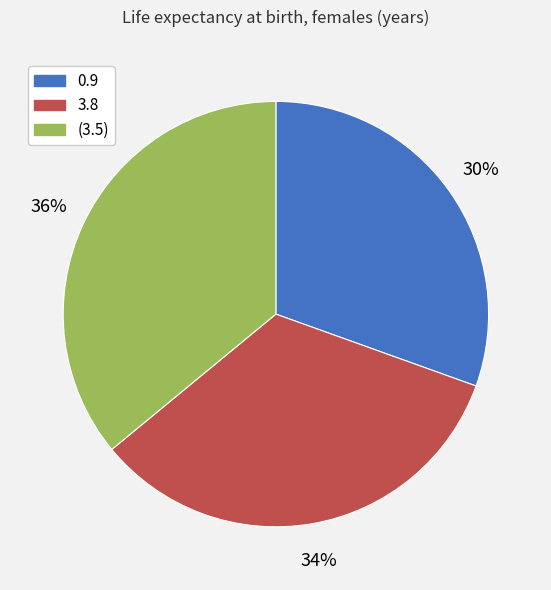

Rank the categories by value from lowest to highest.

0.9, 3.8, (3.5)